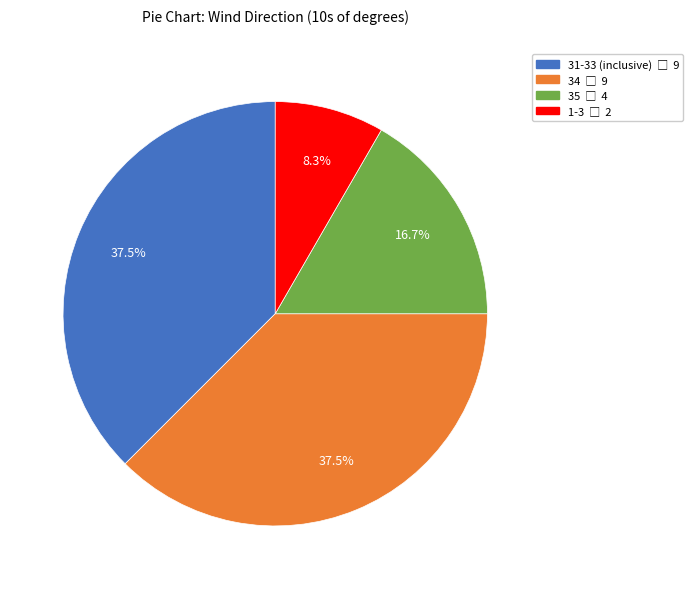

Is there any slice that represents more than half of the pie?

No